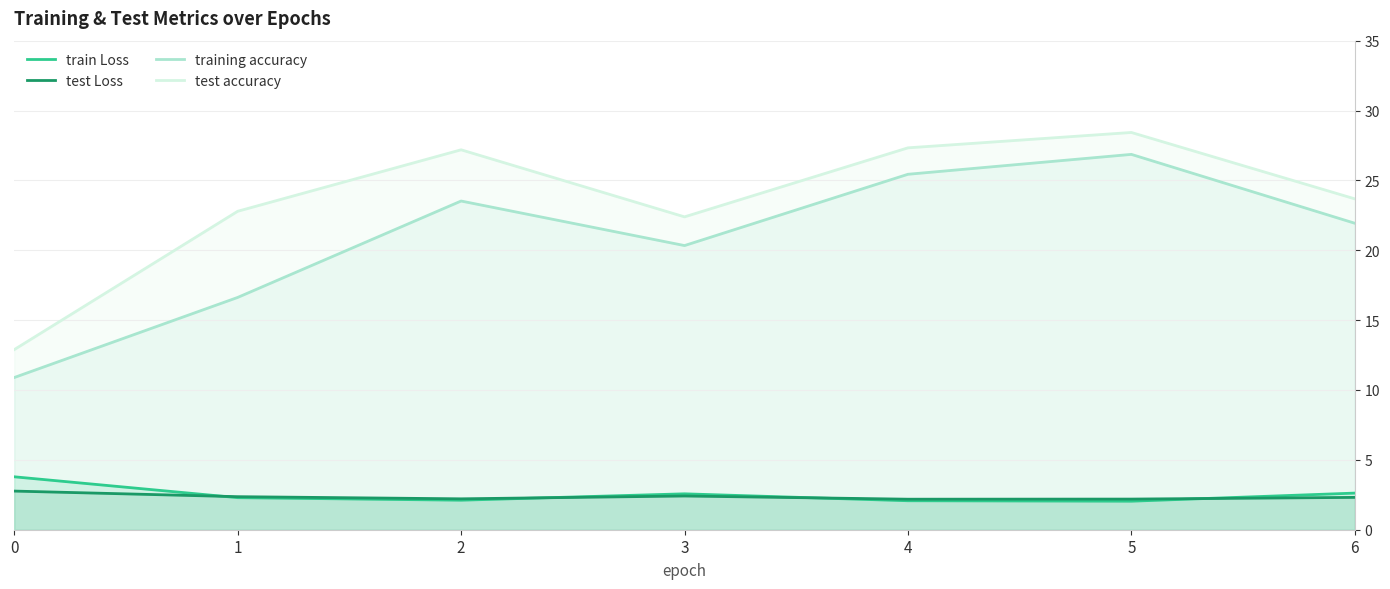

What is the average value of the test accuracy series?

23.5